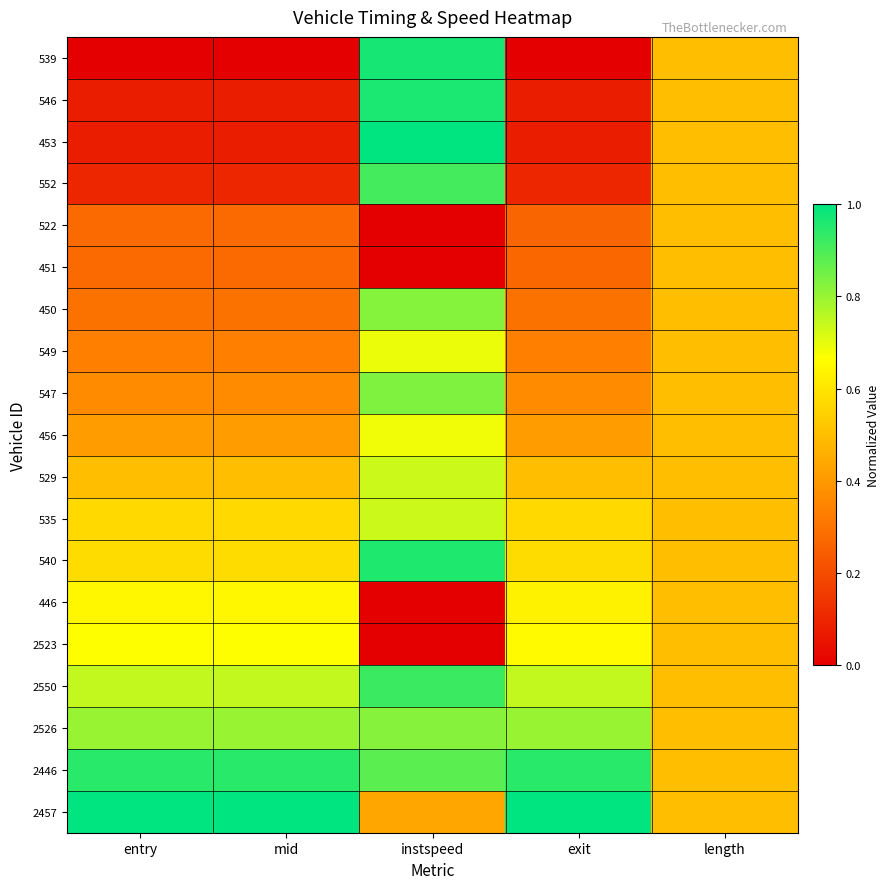

Between entry and length, which series saw the biggest shift?

539